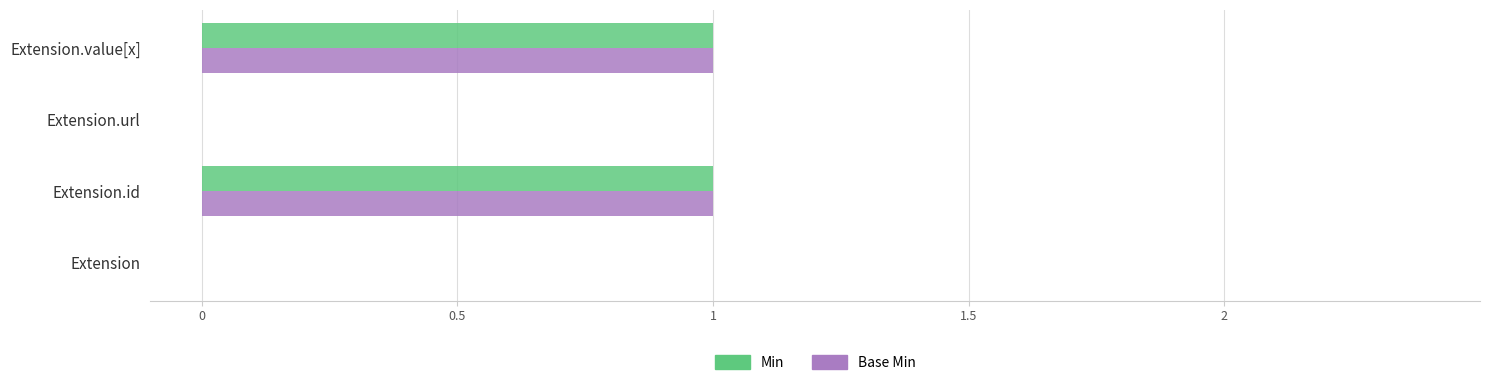

What are all the series names shown in the legend?

Min, Base Min